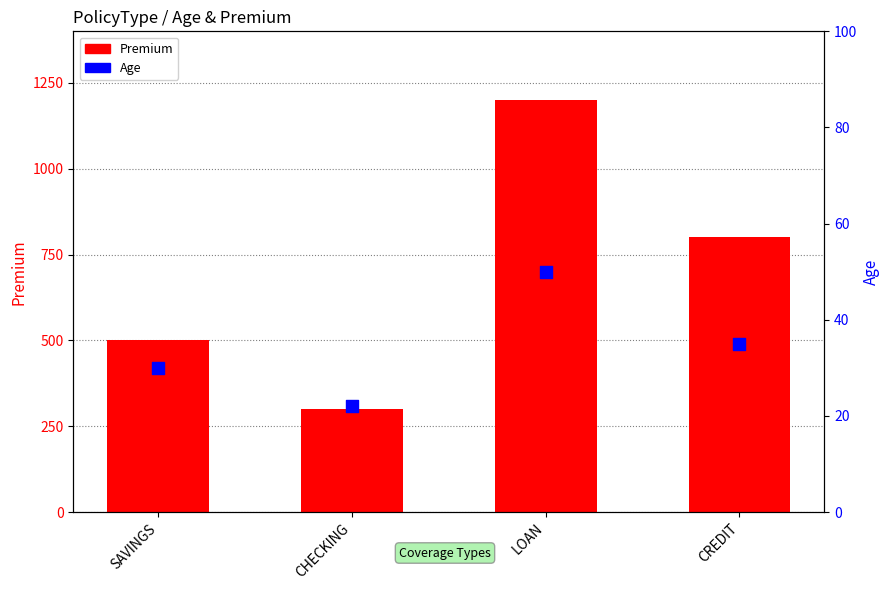

What are all the series names shown in the legend?

Premium, Age